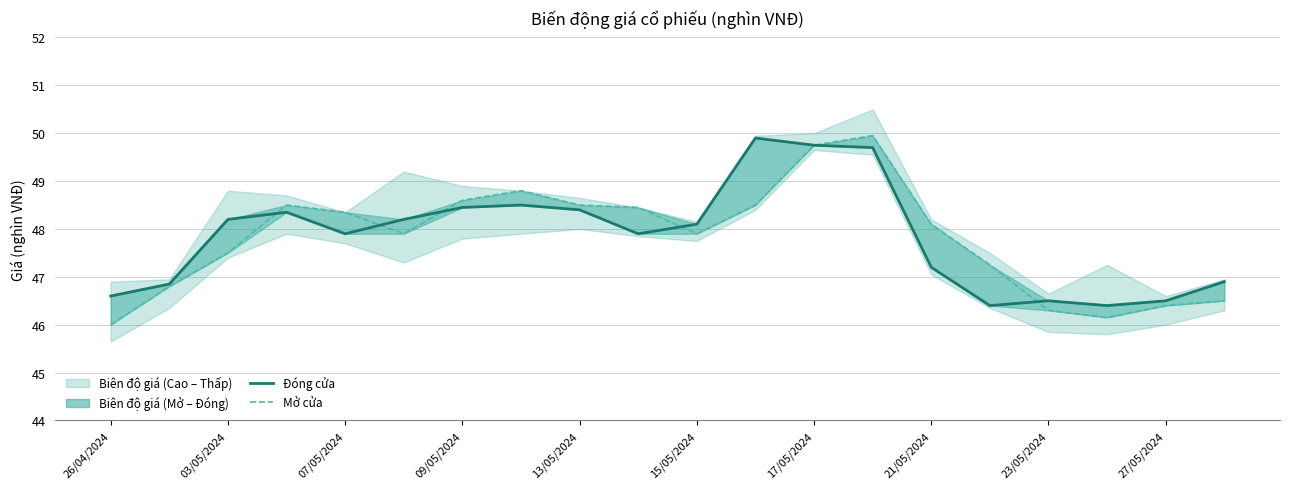

The Đóng cửa series shows 10.1 at 15/05/2024. True or false?

False